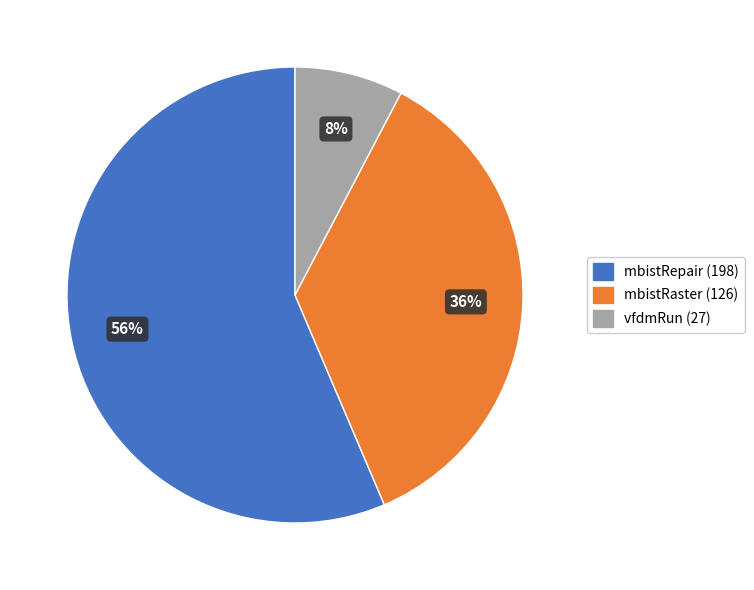

How many segments does this pie chart have?

3